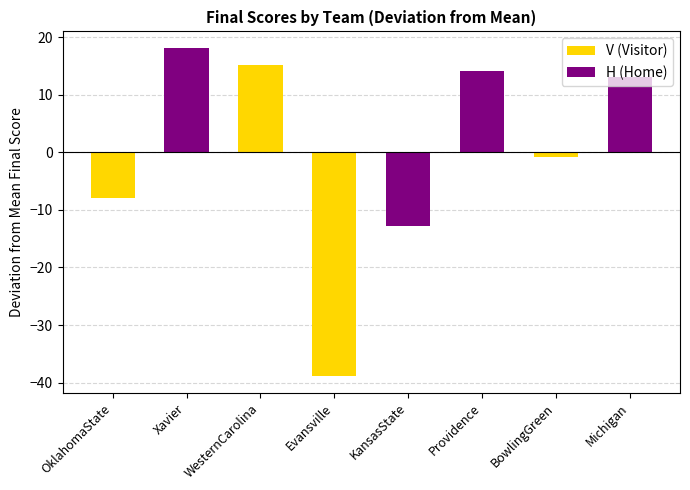

Rank the categories by value from lowest to highest.

Evansville, KansasState, OklahomaState, BowlingGreen, Michigan, Providence, WesternCarolina, Xavier